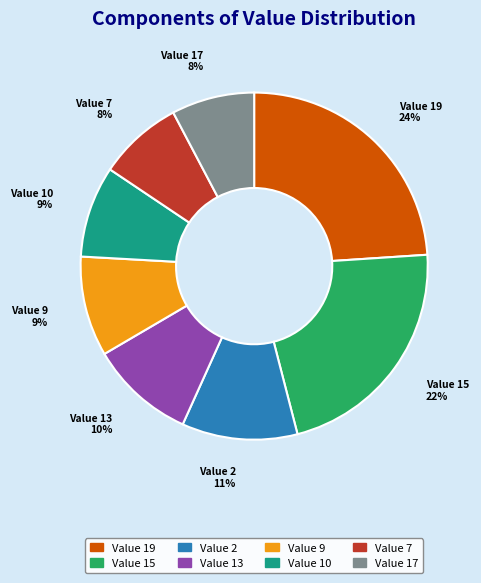

To the nearest percent, what is the average slice percentage?

12%